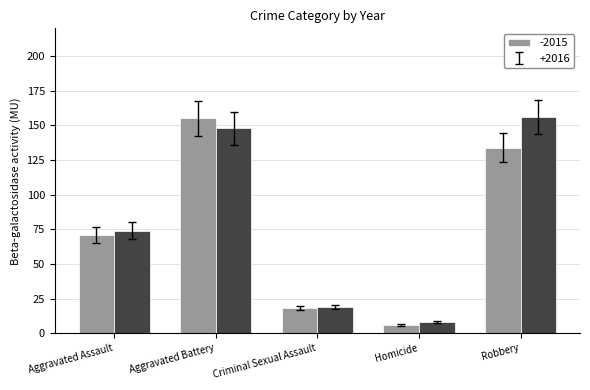

What is the label of the 5th bar from the right?

Aggravated Assault